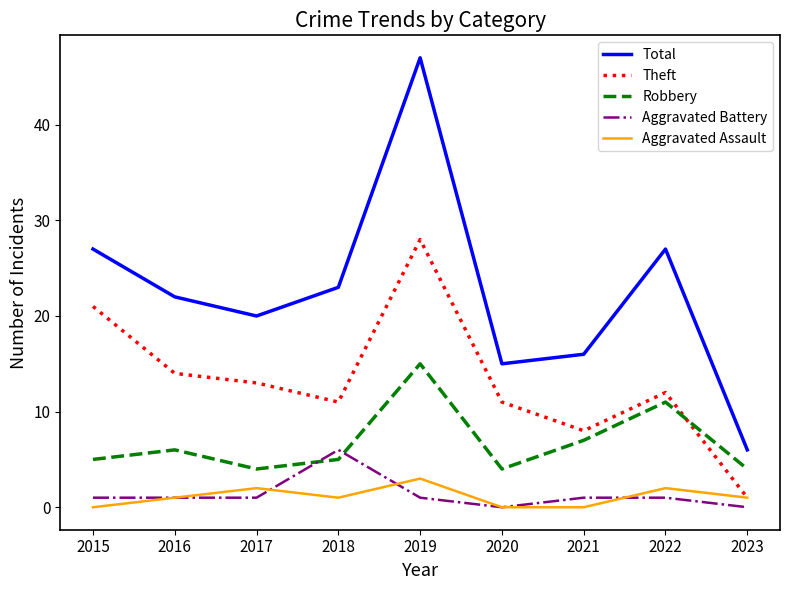

Rank the series by their maximum value, from lowest to highest.

Aggravated Assault, Aggravated Battery, Robbery, Theft, Total